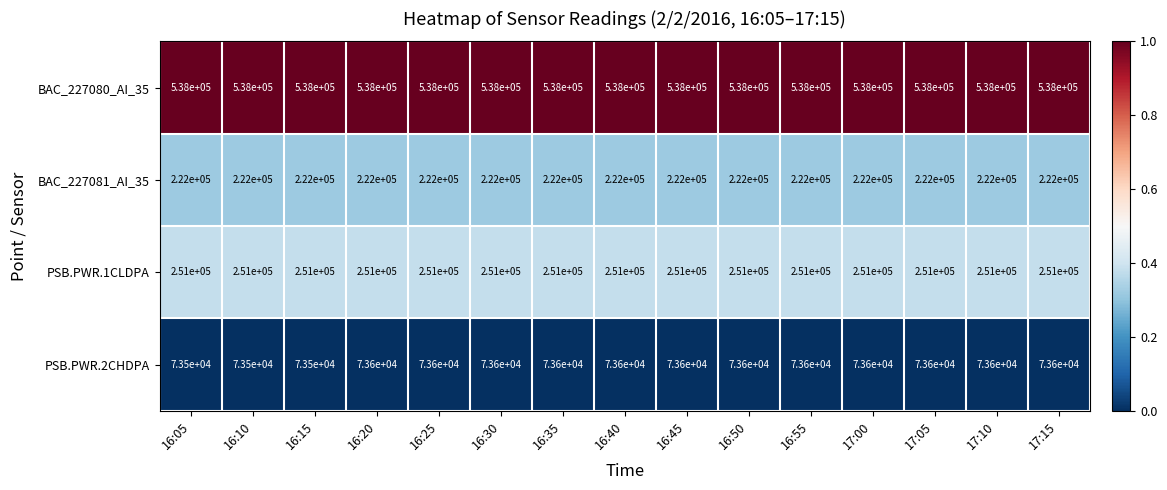

What is the maximum value for PSB.PWR.2CHDPA?

73600